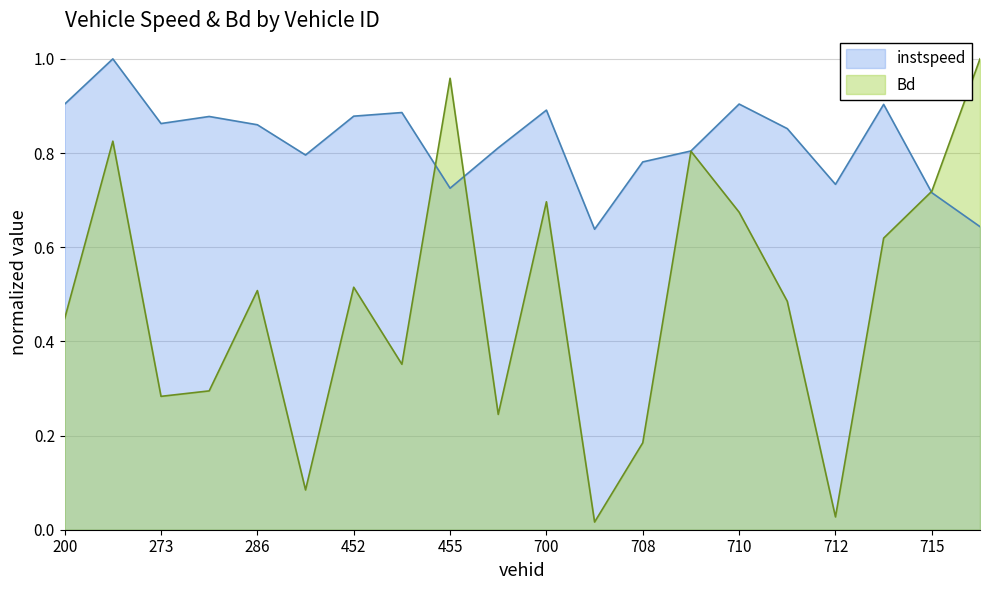

At which category does Bd reach its first local valley?

273